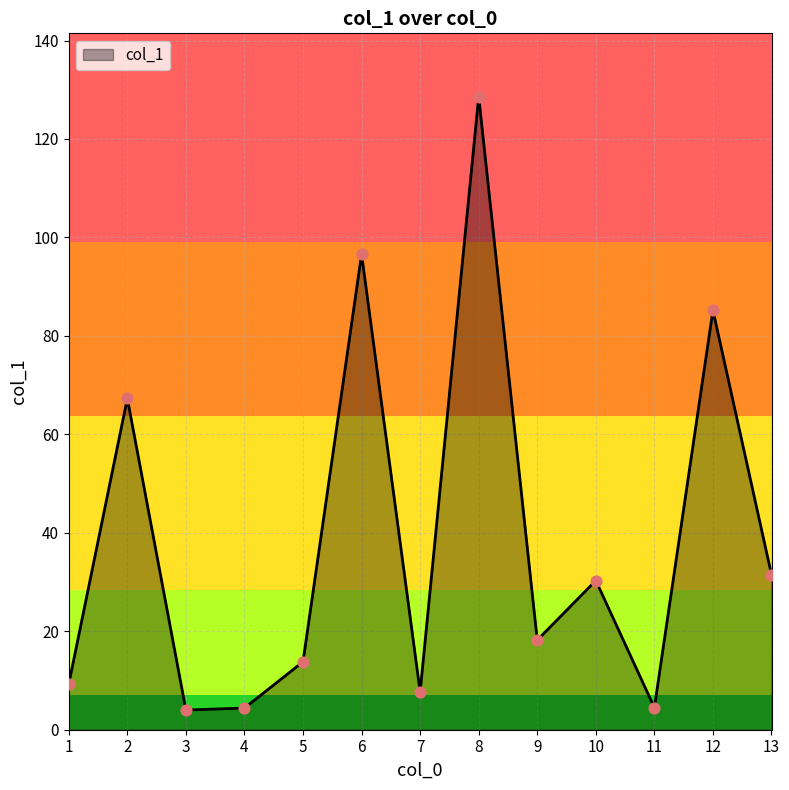

Approximately how many times larger is the value at 7 compared to 3?

1.9